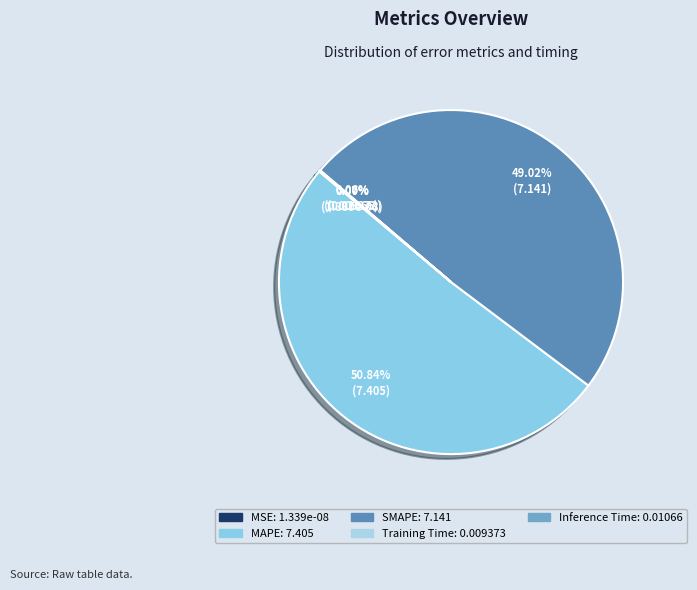

What percentage do Inference Time and SMAPE together represent?

49.1%